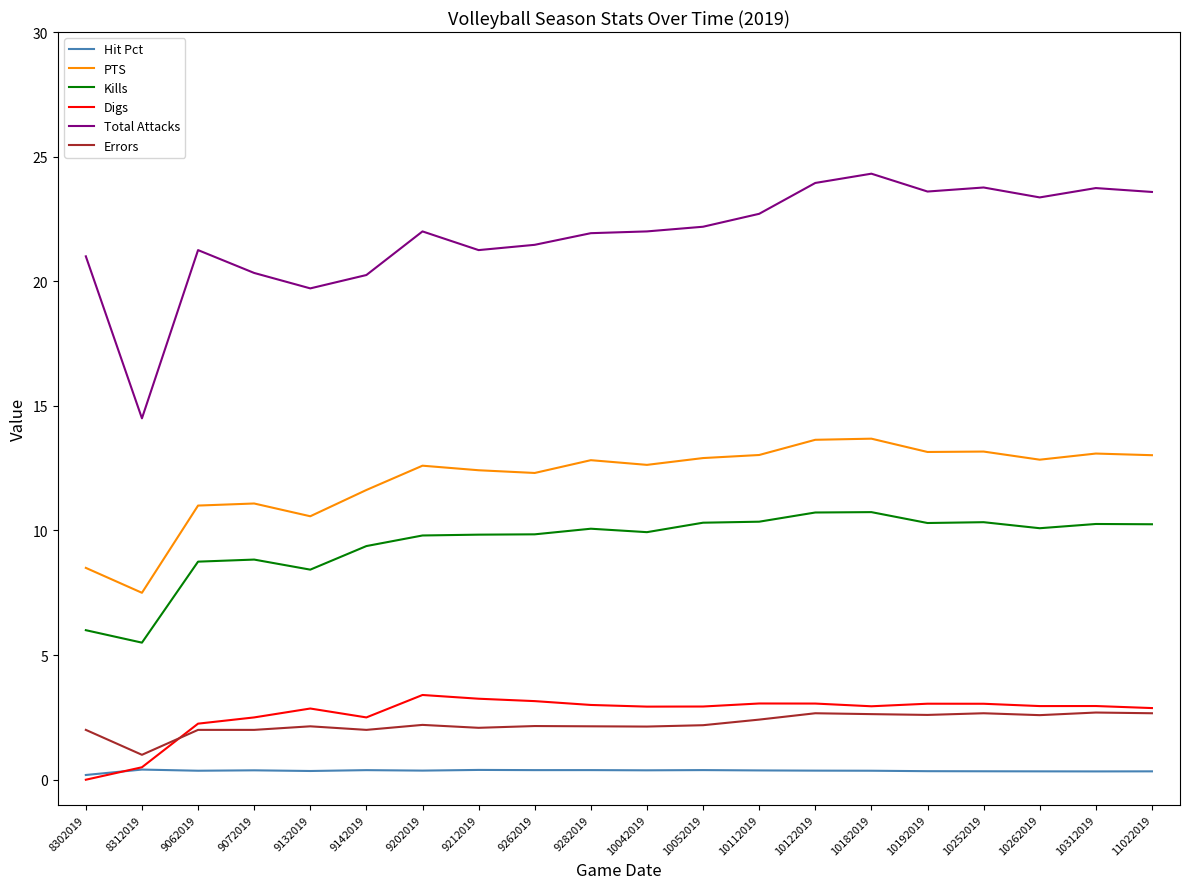

The value of Digs at 9062019 is 1.2. True or false?

False